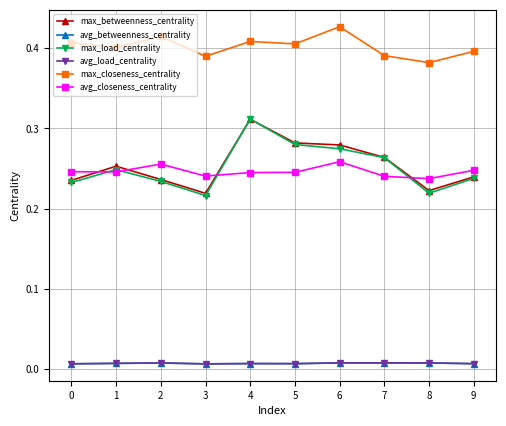

Does the chart have visible grid lines?

Yes